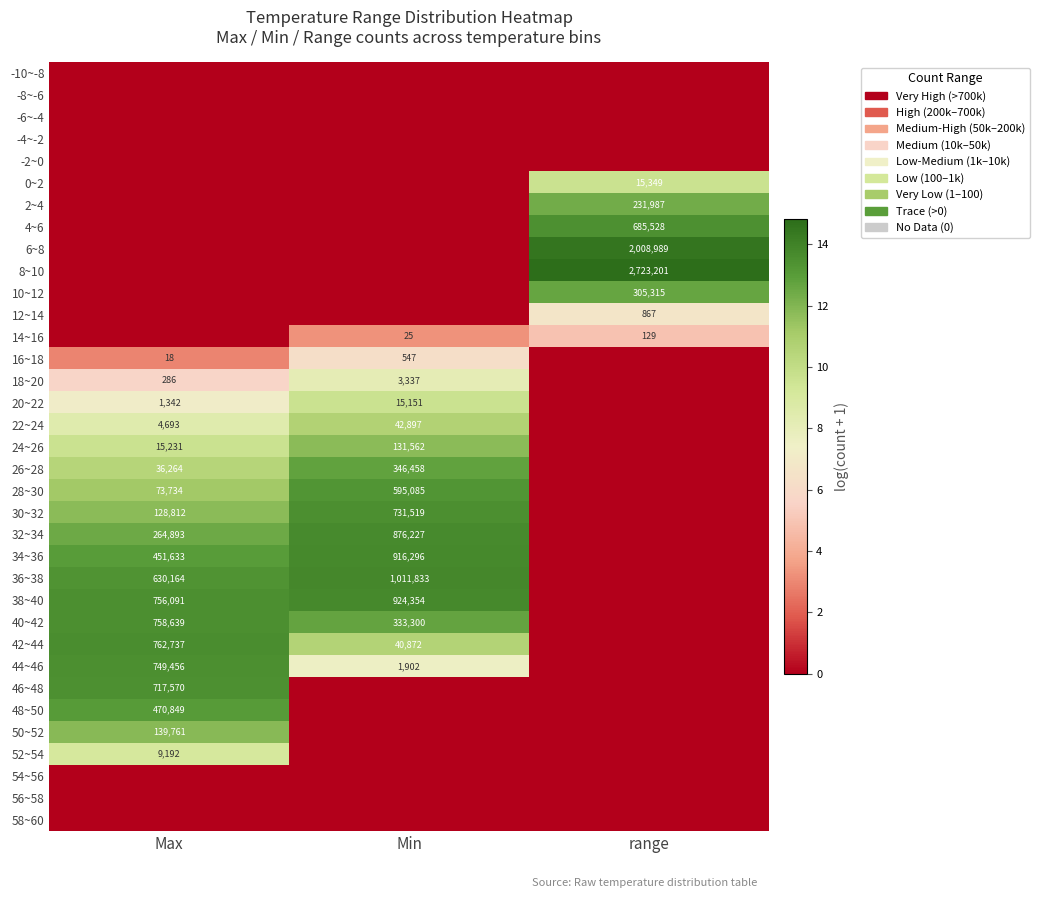

True or false: 20~22 has a value of 2184 at Max.

False